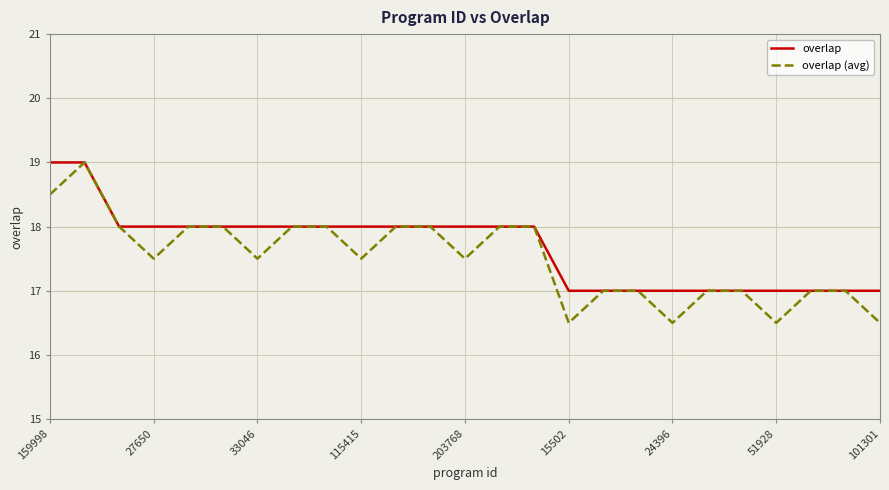

What is the smallest value displayed?

16.5